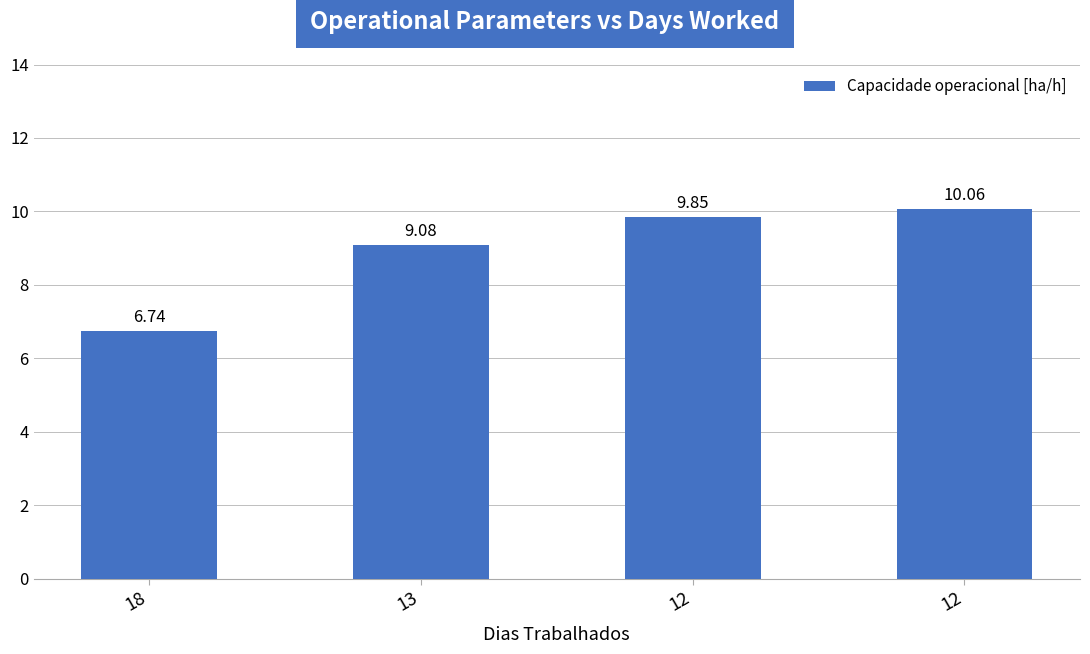

Rank the categories by value from highest to lowest.

12, 12, 13, 18